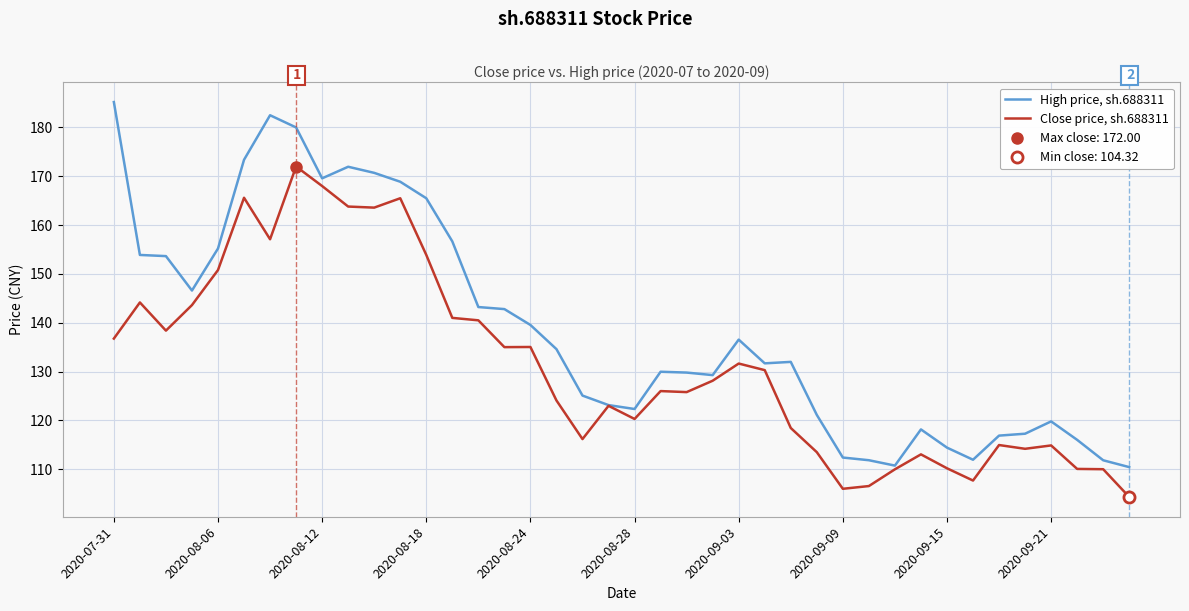

What position from the right is 13?

27